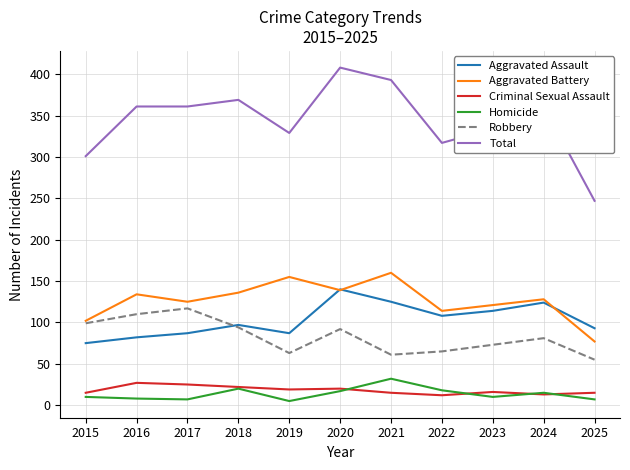

Which series has the largest range (max minus min)?

Total